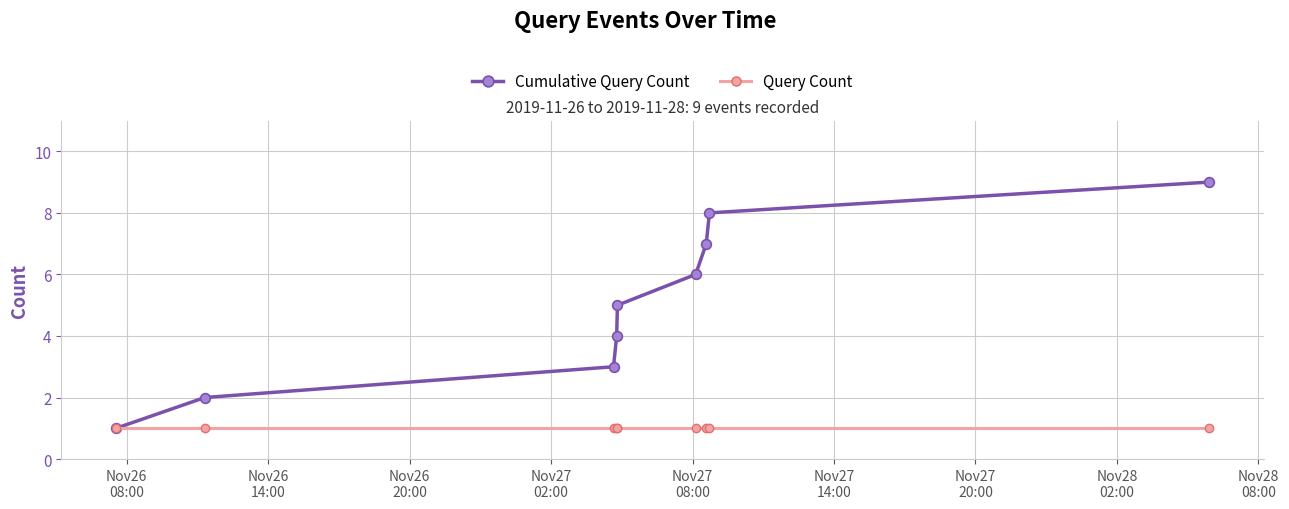

Which series has the largest total across all categories?

Cumulative Query Count